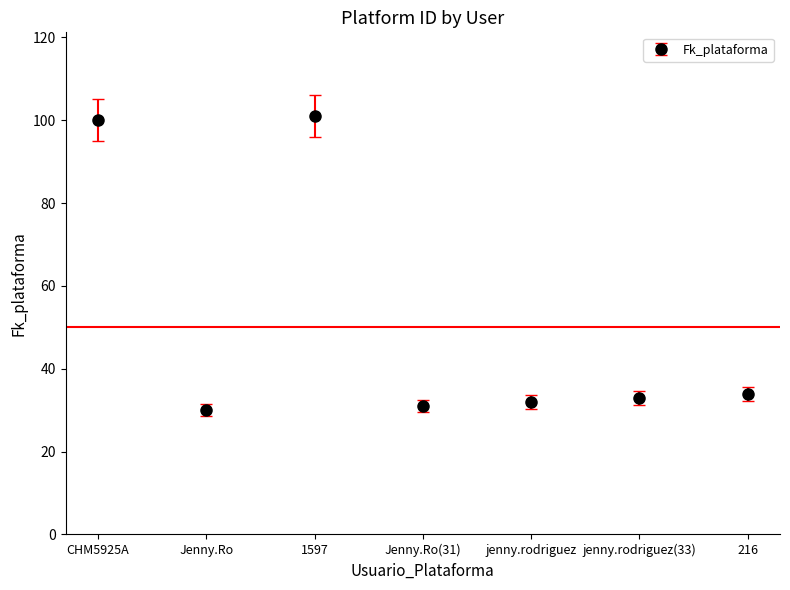

What is the label of the 2nd point from the right?

jenny.rodriguez(33)